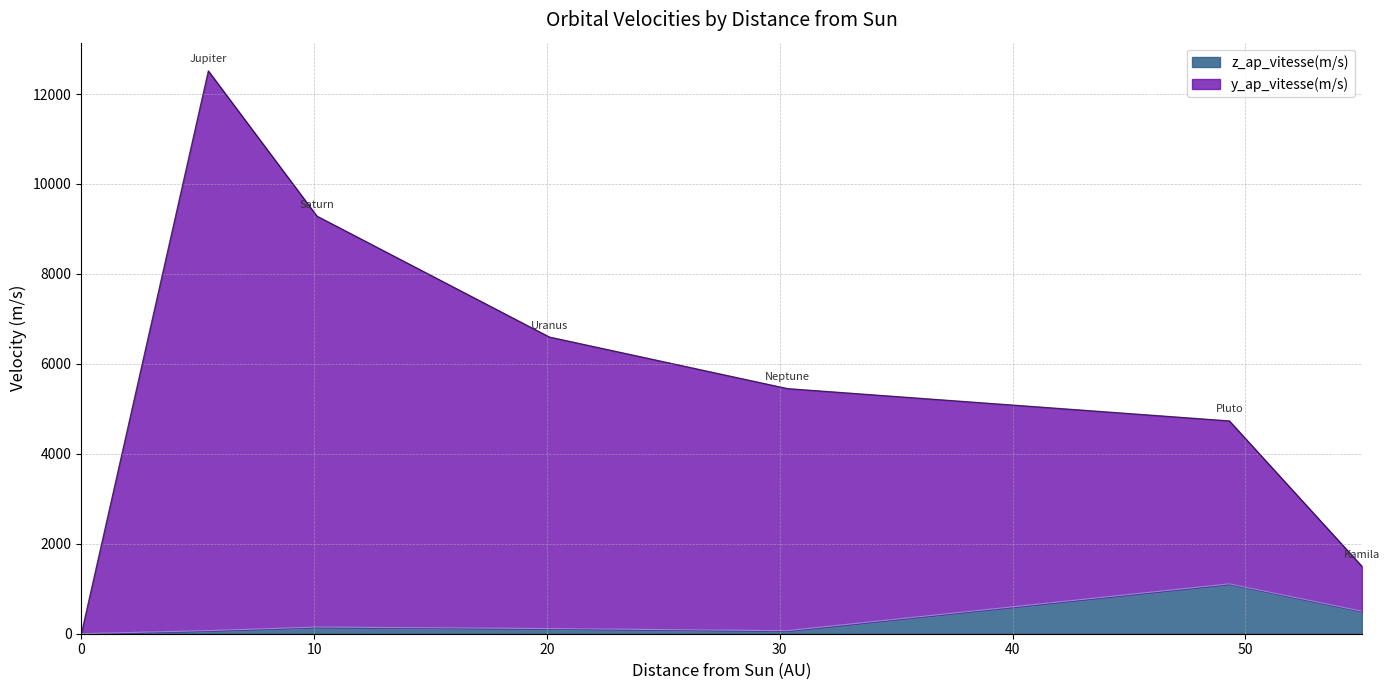

What is the spread (max minus min) of values at Saturn?

9139